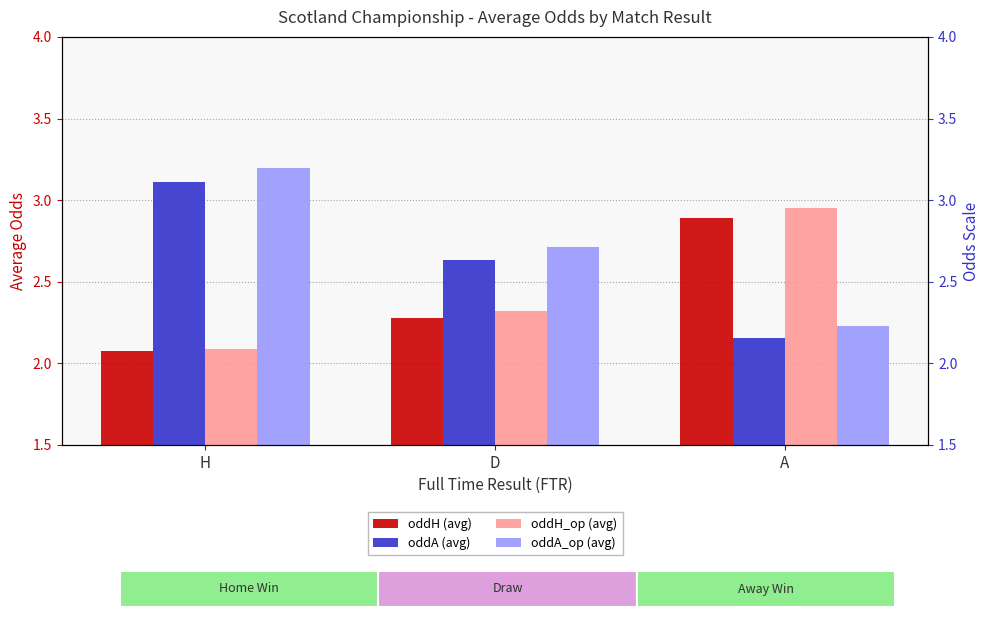

What is the sum of all oddA (avg) values?

7.9